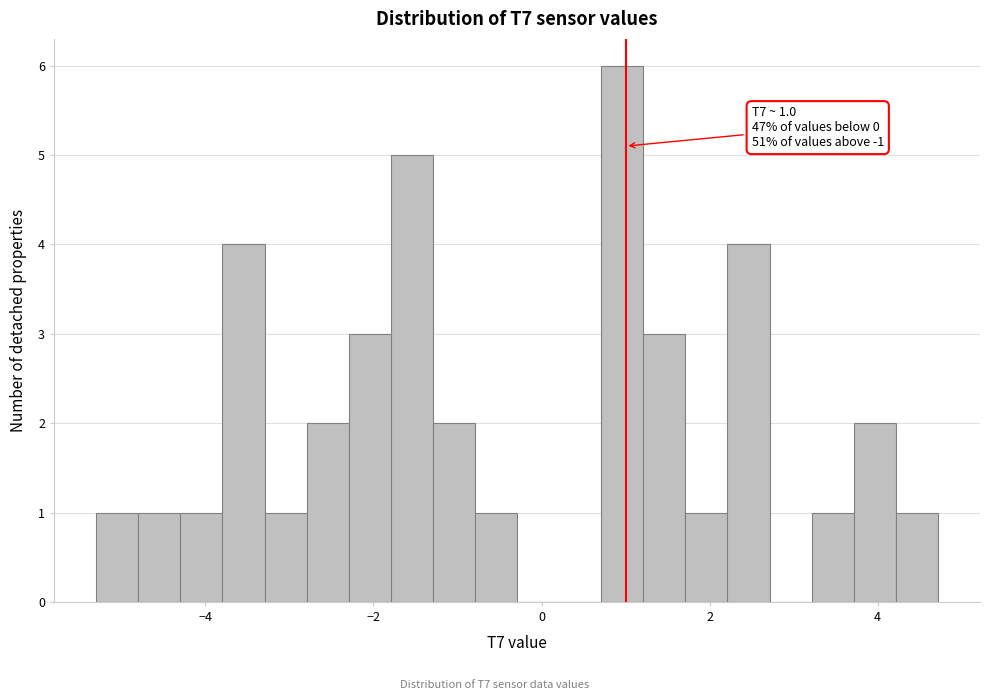

Around what value on the x-axis is the tallest bar? Give the approximate position of its centre, as read against the axis.

1.0